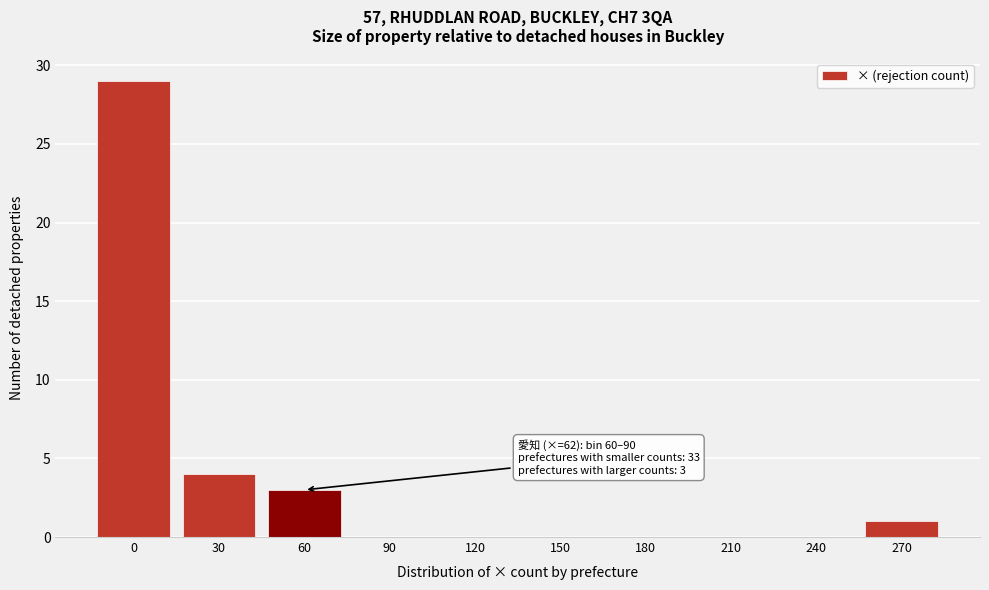

Reading right to left, what are all the values shown in this chart?

270=1	240=0	210=0	180=0	150=0	120=0	90=0	60=3	30=4	0=29